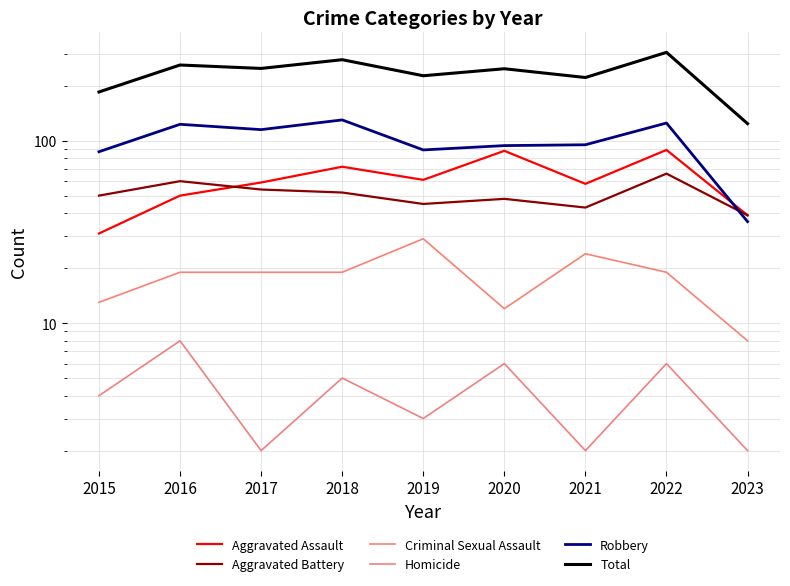

What is the value of the Aggravated Battery point at the 7th from the left?

43